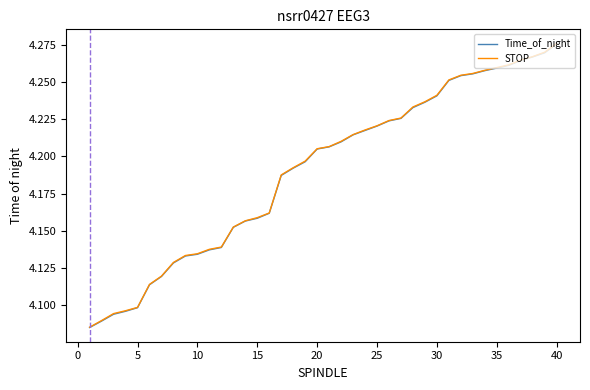

At which category does the chart reach its peak across all series?

40